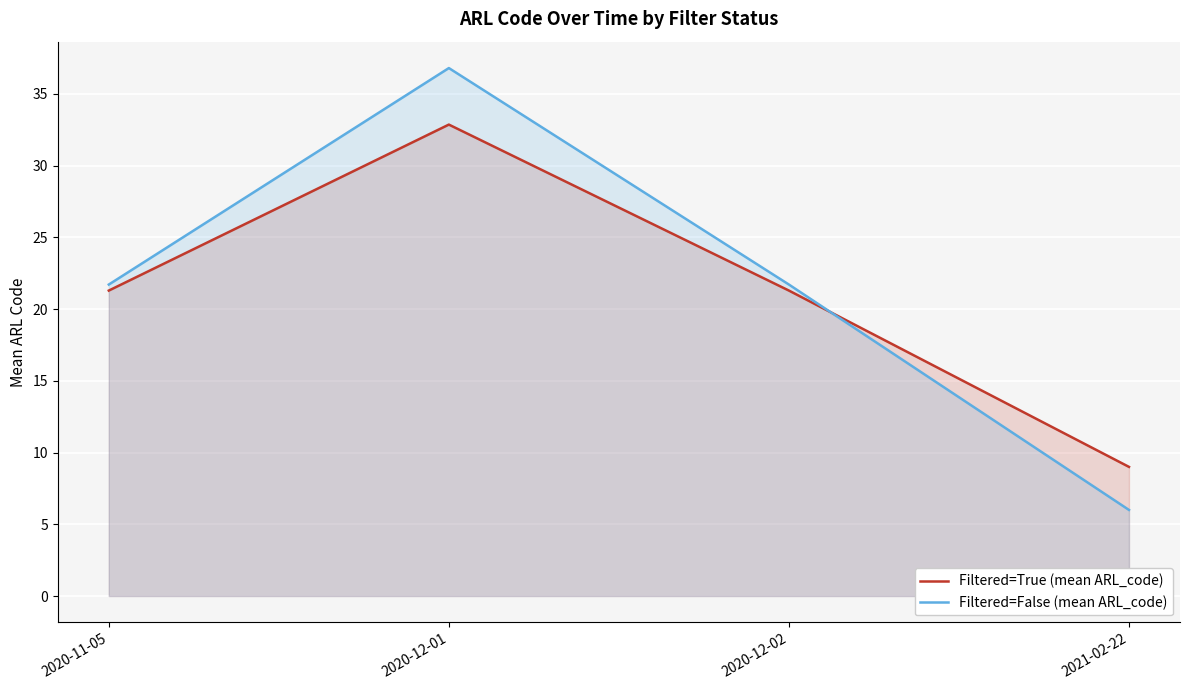

Rank the categories by Filtered=False (mean ARL_code) value from highest to lowest.

2020-12-01, 2020-11-05, 2020-12-02, 2021-02-22